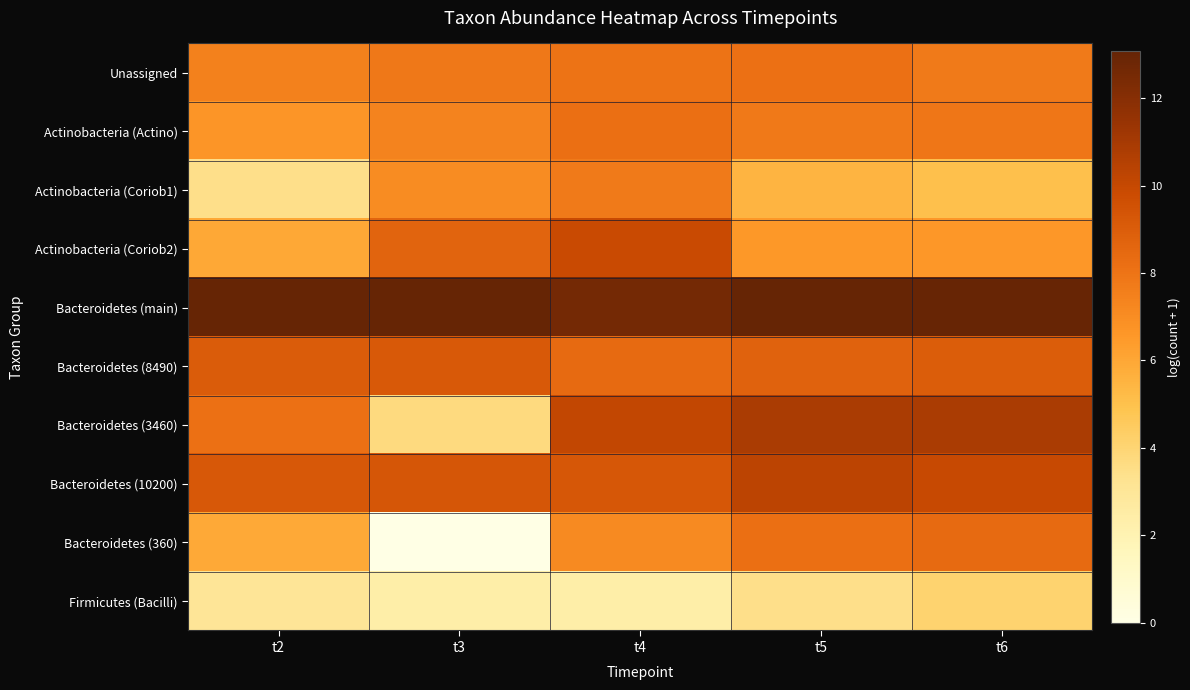

Reading left to right, extract all data points from this chart.

Unassigned: t2=7.5	t3=7.8	t4=8.0	t5=8.2	t6=7.7
Actinobacteria (Actino): t2=6.7	t3=7.4	t4=8.2	t5=7.8	t6=7.9
Actinobacteria (Coriob1): t2=3.4	t3=7.0	t4=7.8	t5=5.5	t6=5.0
Actinobacteria (Coriob2): t2=6.0	t3=8.7	t4=9.9	t5=6.6	t6=6.6
Bacteroidetes (main): t2=13.0	t3=13.0	t4=12.6	t5=13.1	t6=13.0
Bacteroidetes (8490): t2=9.0	t3=9.2	t4=8.4	t5=8.8	t6=9.0
Bacteroidetes (3460): t2=8.1	t3=3.7	t4=10.1	t5=10.9	t6=10.8
Bacteroidetes (10200): t2=9.2	t3=9.3	t4=9.3	t5=10.3	t6=9.9
Bacteroidetes (360): t2=5.9	t3=0.0	t4=7.1	t5=8.2	t6=8.4
Firmicutes (Bacilli): t2=3.0	t3=2.4	t4=2.4	t5=3.4	t6=4.1